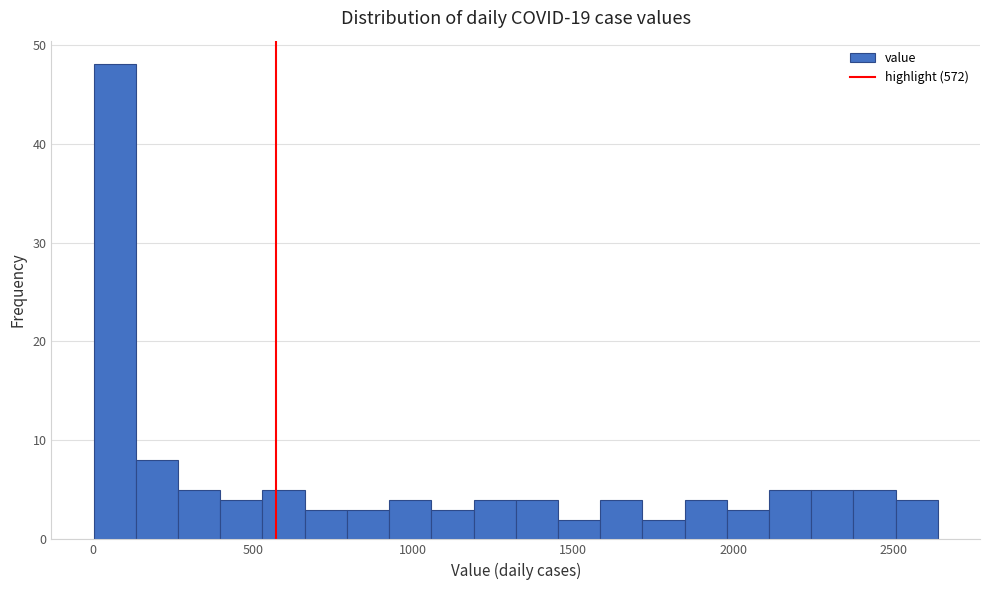

Read against the x-axis, roughly where is the centre of the tallest bar?

50